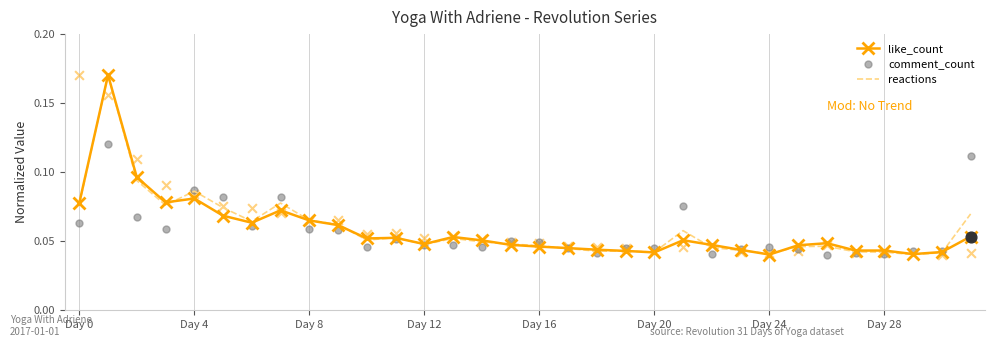

What are all the series names shown in the legend?

like_count, reactions, comment_count